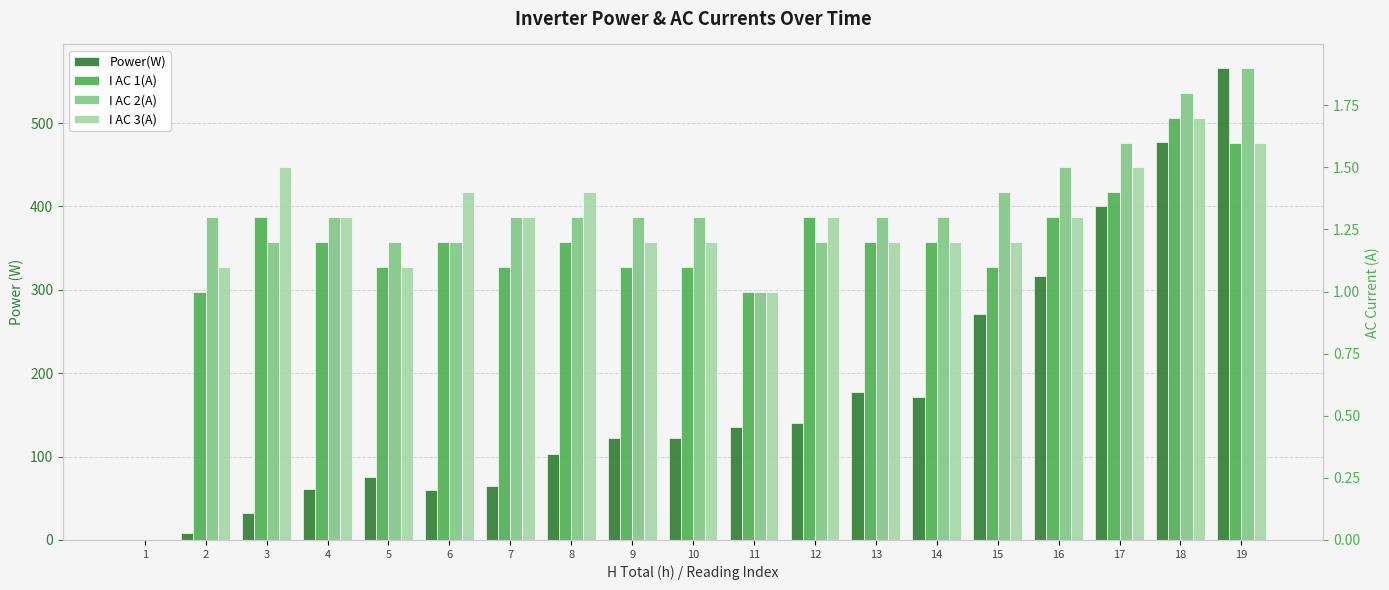

The I AC 3(A) series shows 1.2 at 9. True or false?

True